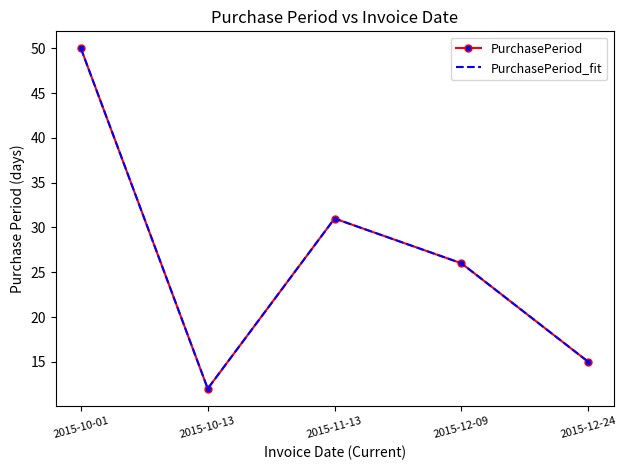

Does the chart have visible grid lines?

No